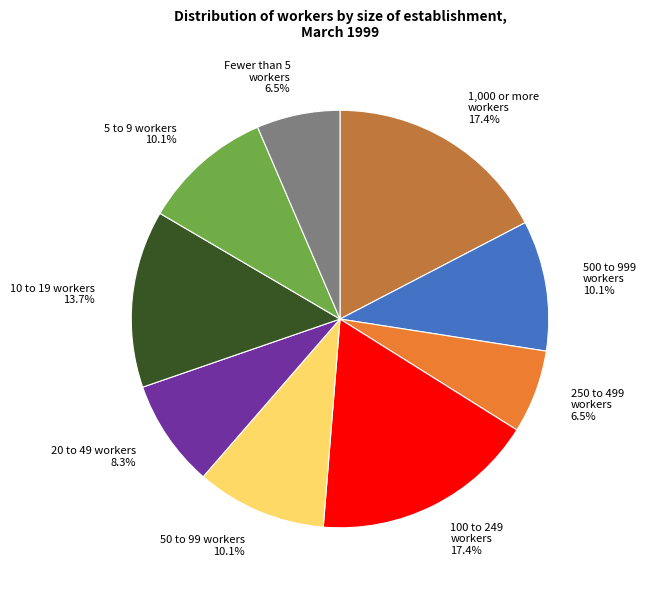

How much of the chart is everything except Fewer than 5 workers 6.5%?

93.5%